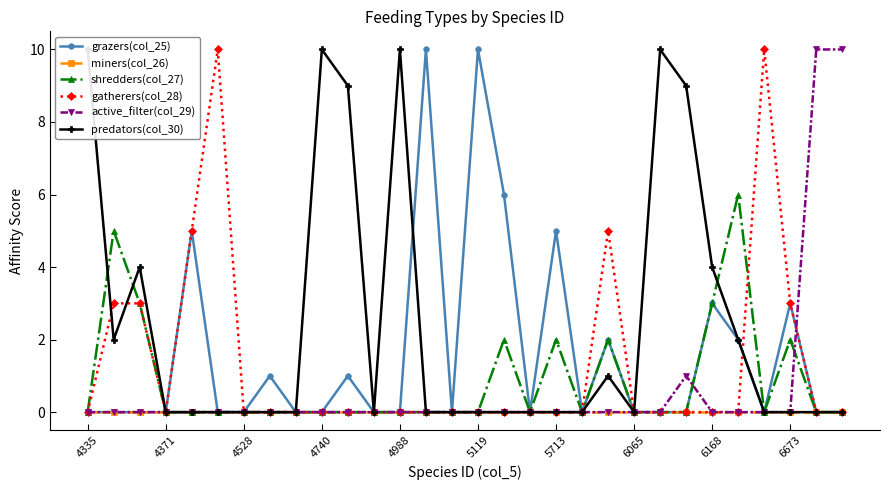

At which category is the sum across all series the highest?

4335